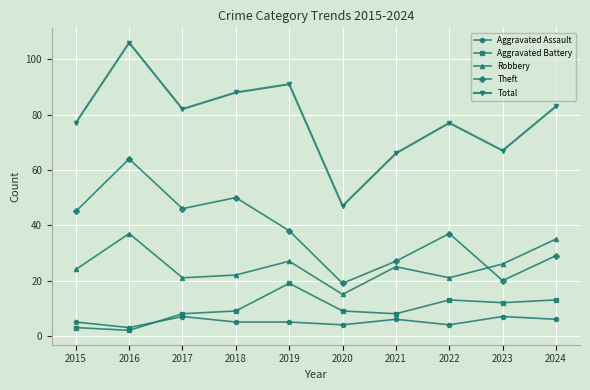

What is the value of the Aggravated Battery point at the 3rd from the left?

8